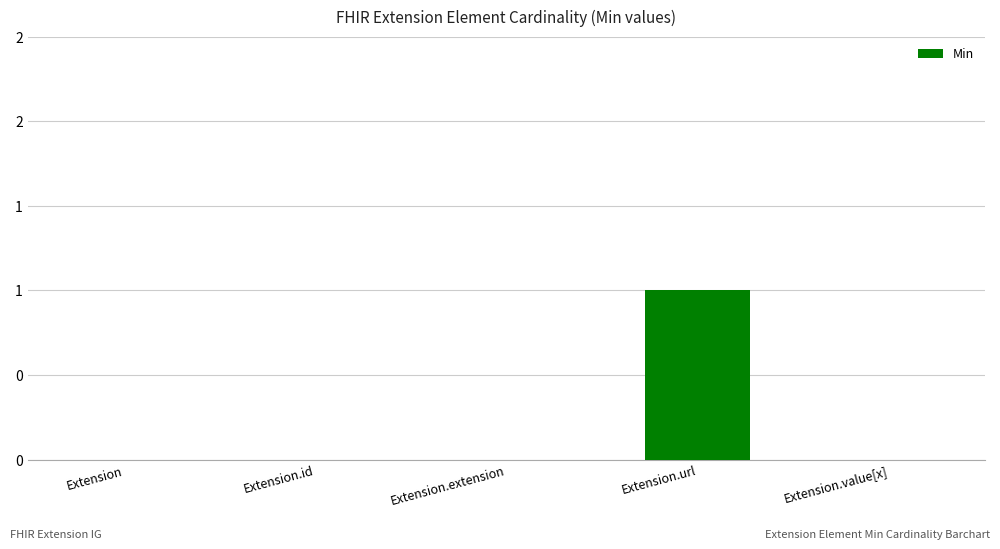

What is the maximum value shown in the chart?

1